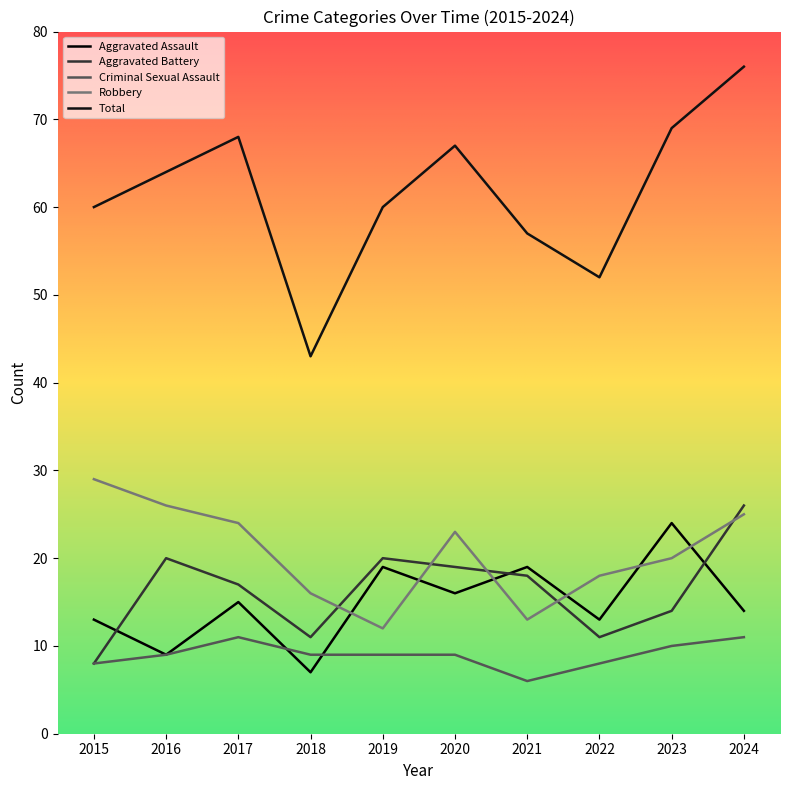

Does the chart display data point markers on the line(s)?

No